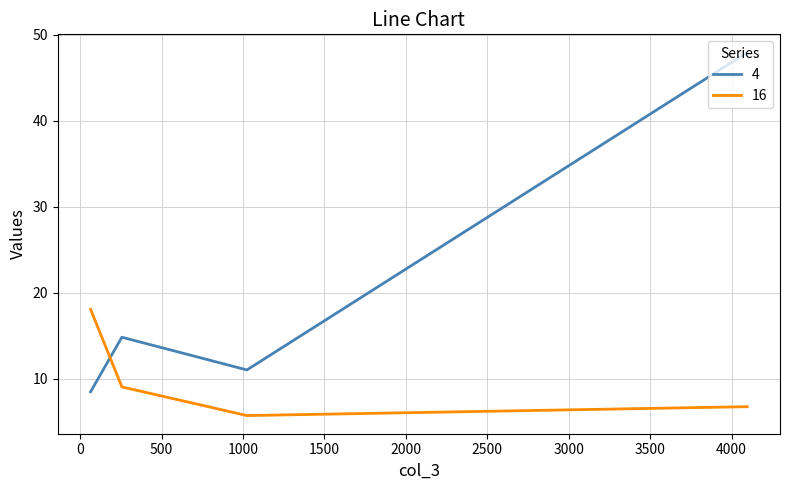

What is the average value of the 4 series?

20.6